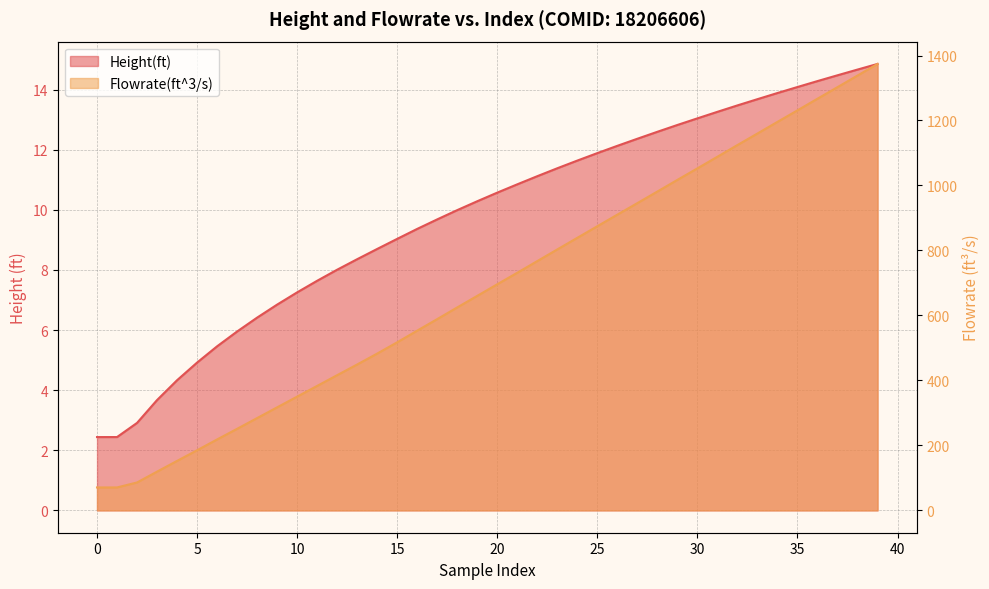

How many data points in Flowrate(ft^3/s) are less than 696?

20